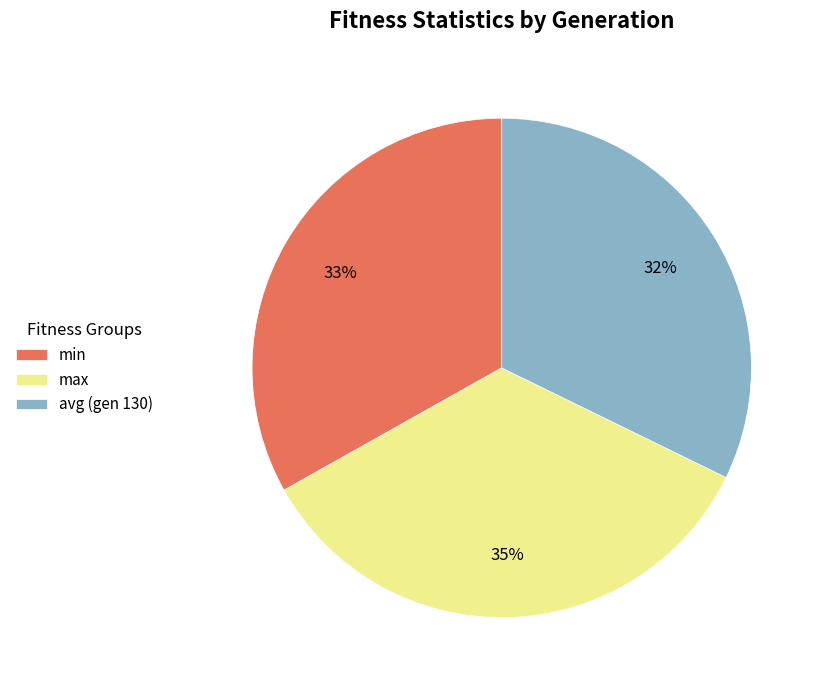

Count the number of slices in the pie.

3